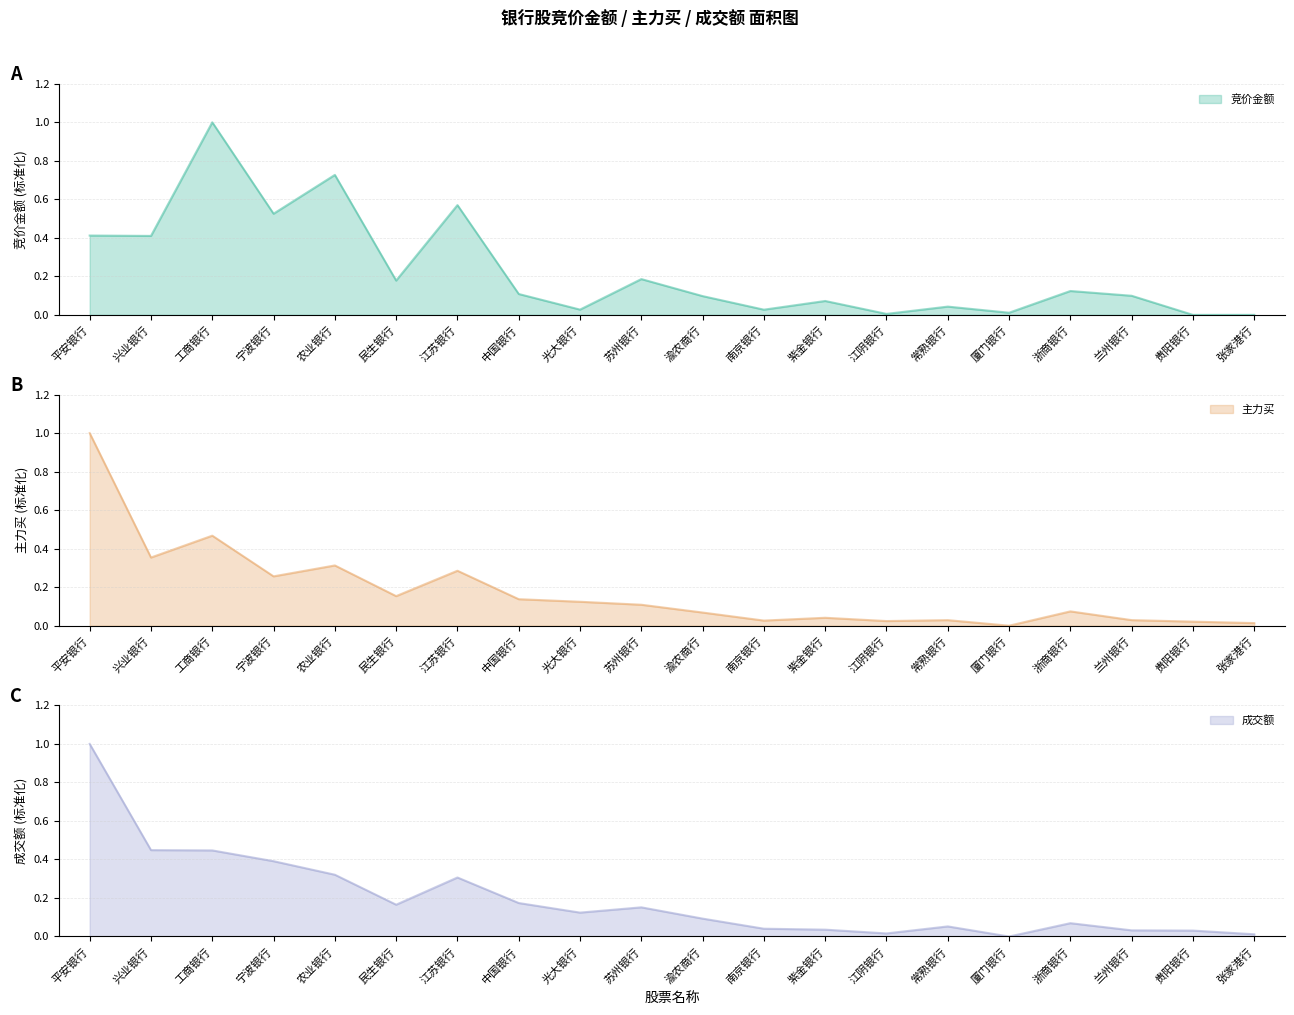

Reading left to right, list all the values displayed in this chart.

竞价金额: 0.4	0.4	1.0	0.5	0.7	0.2	0.6	0.1	0.0	0.2	0.1	0.0	0.1	0.0	0.0	0.0	0.1	0.1	0.0	0.0
主力买: 1.0	0.4	0.5	0.3	0.3	0.2	0.3	0.1	0.1	0.1	0.1	0.0	0.0	0.0	0.0	0.0	0.1	0.0	0.0	0.0
成交额: 1.0	0.4	0.4	0.4	0.3	0.2	0.3	0.2	0.1	0.2	0.1	0.0	0.0	0.0	0.1	0.0	0.1	0.0	0.0	0.0